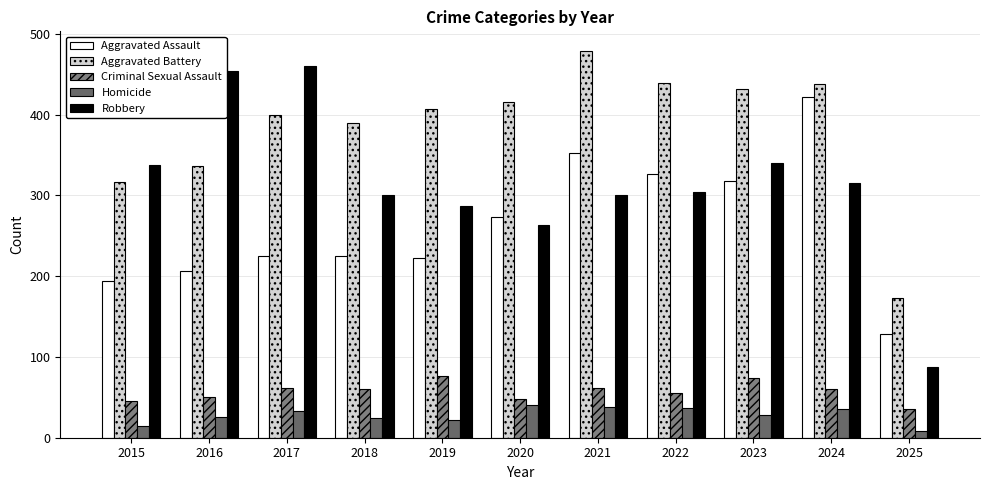

Which category has the lowest value in the Aggravated Assault series?

2025